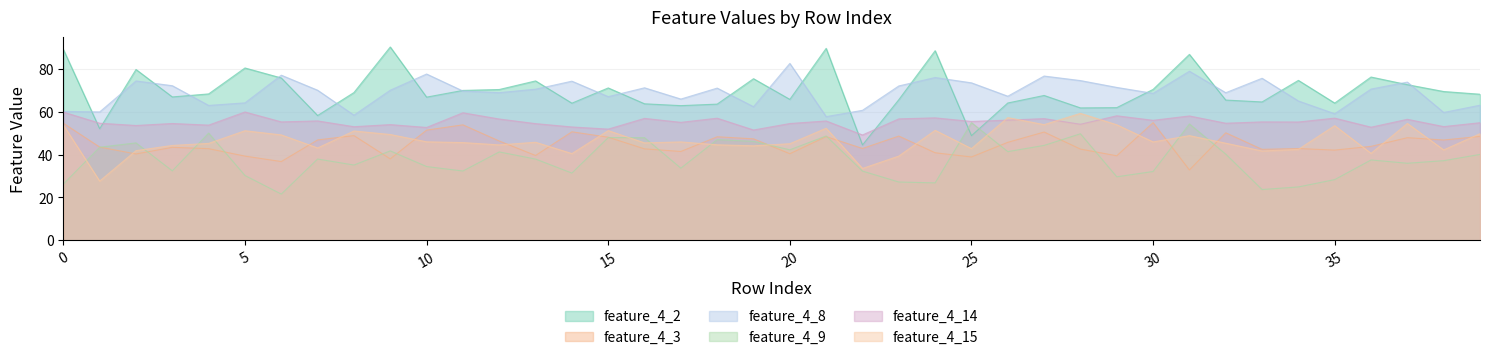

What is the value of the feature_4_9 point at the 28th from the left?

44.4